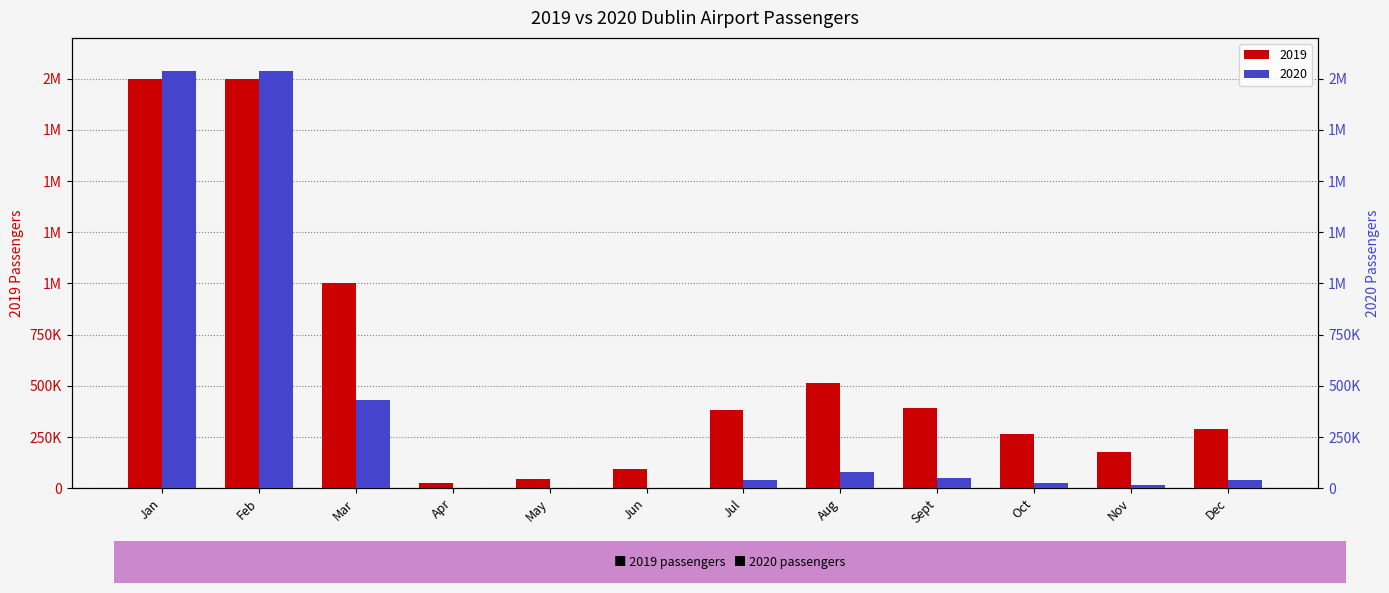

What is the label of the 2nd bar from the left?

Feb